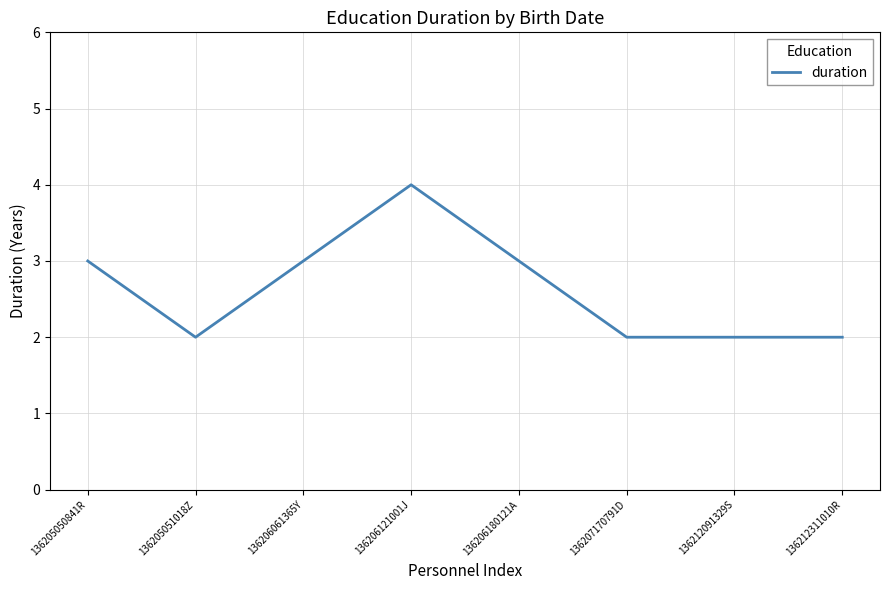

What is the greatest value displayed?

4